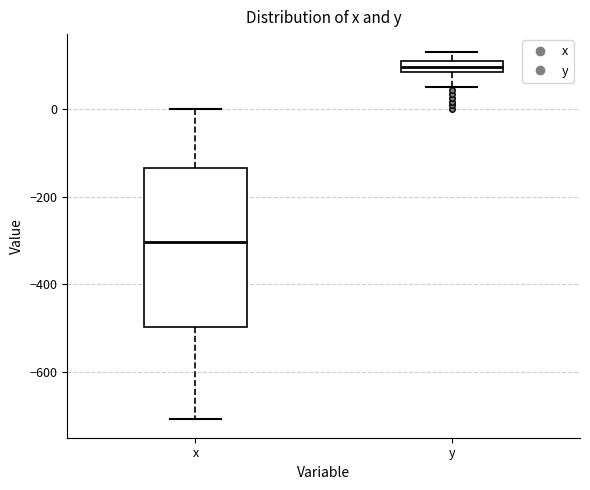

Which box has the highest median line?

y